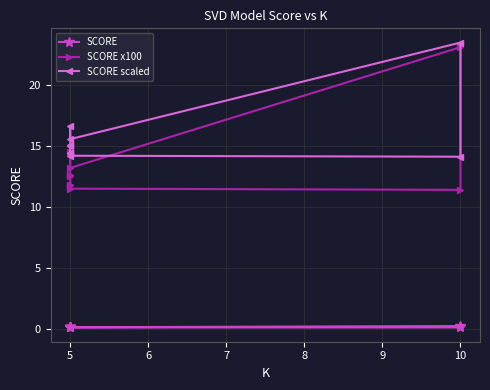

True or false: SCORE x100 has more than 0 points higher than both neighbors.

True